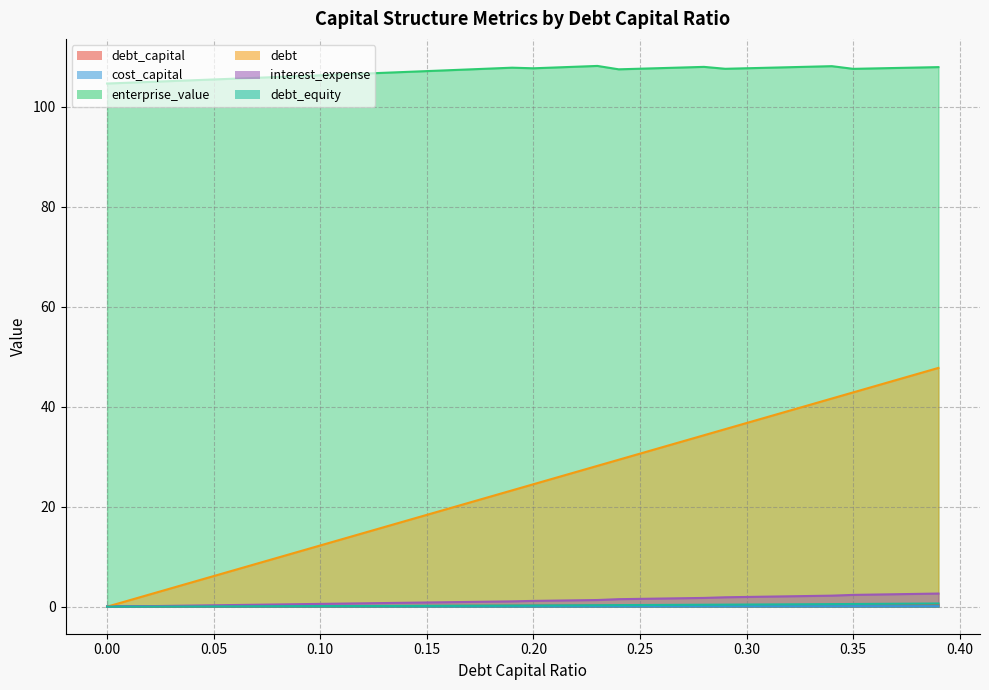

What value does the enterprise_value series have at 0.32?

107.9